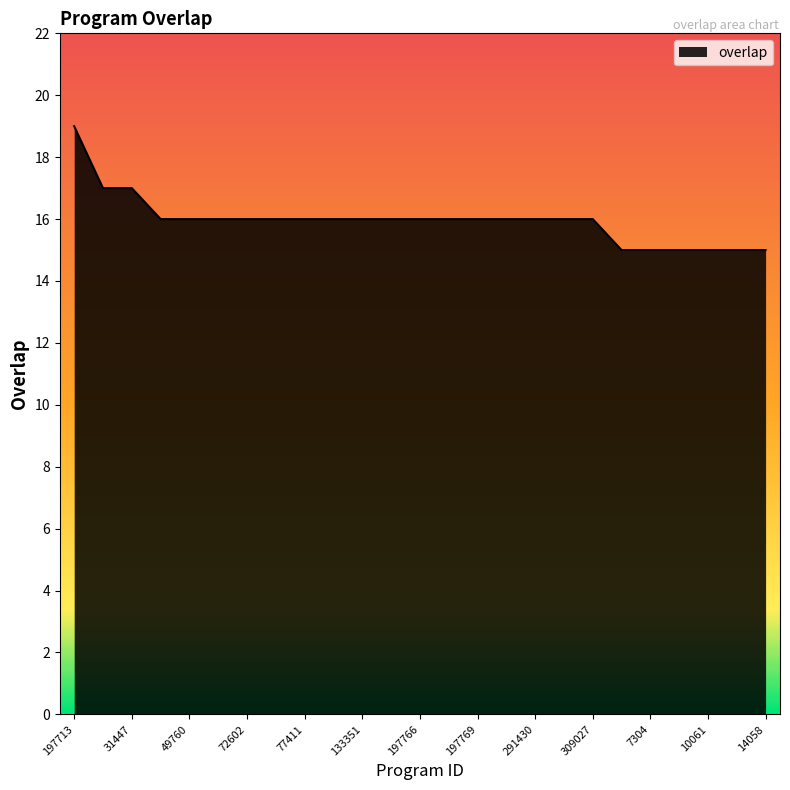

What is the difference between the maximum and minimum values?

4